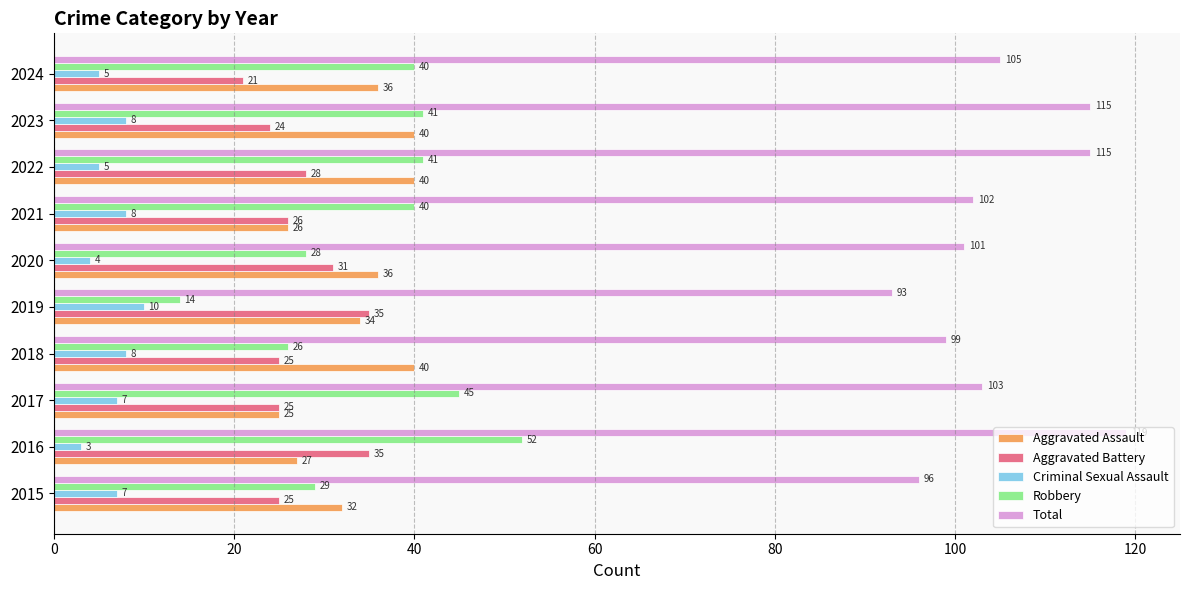

How many Criminal Sexual Assault values are between 5 and 8?

7